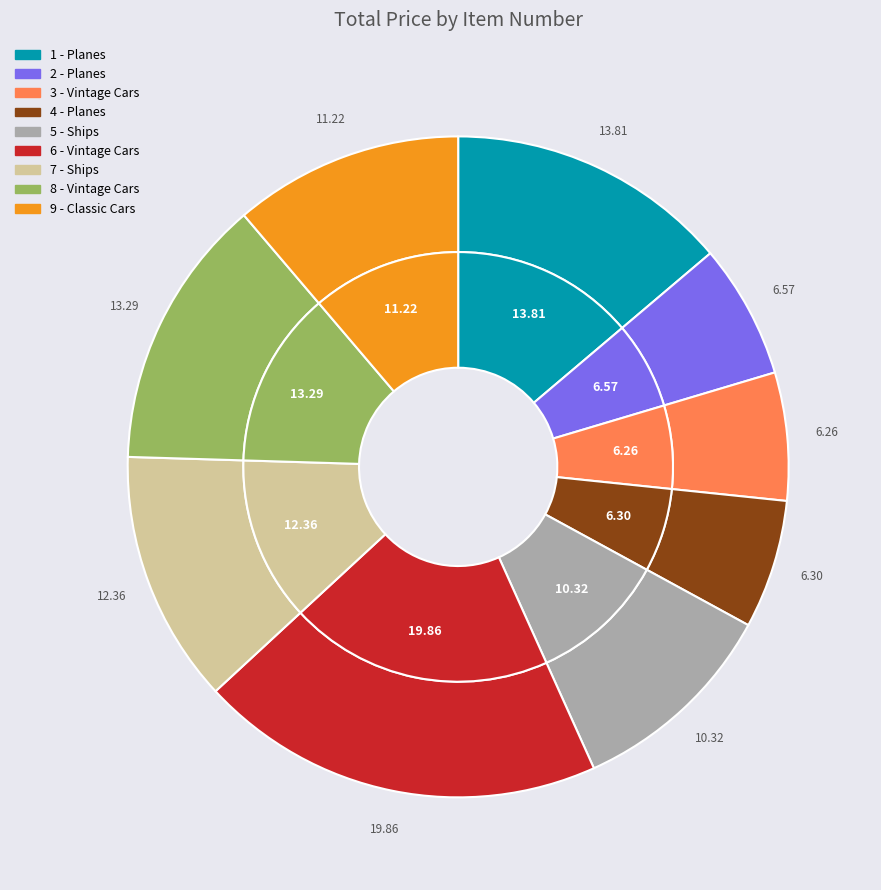

What percentage is NOT represented by 9 - Classic Cars?

88.8%